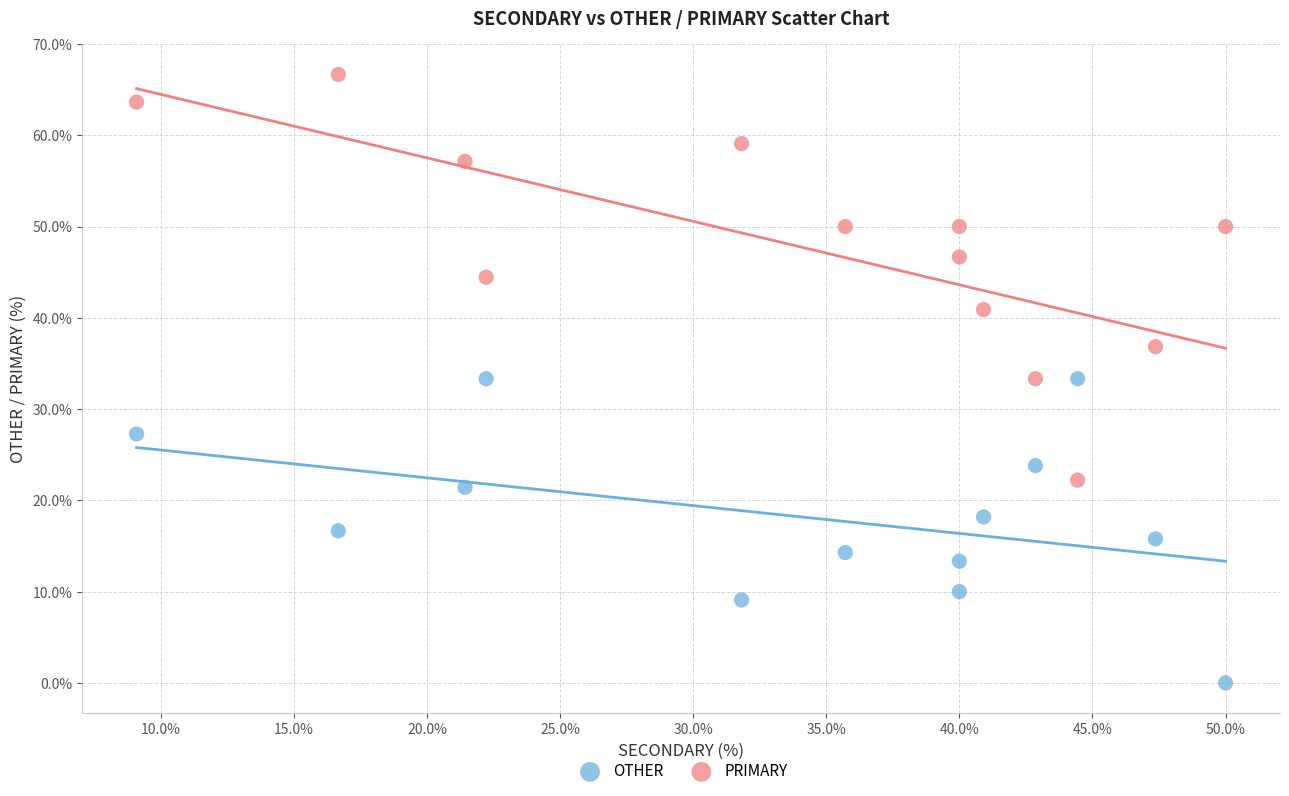

Across all data points, what is the range of X values (max minus min)?

40.9